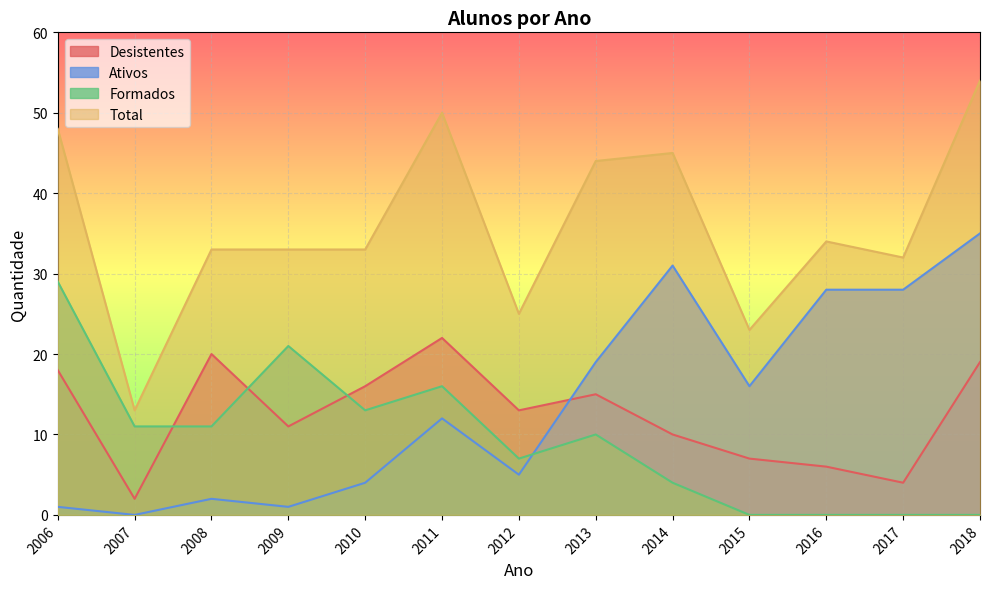

Rank the categories by Total value from highest to lowest.

2018, 2011, 2006, 2014, 2013, 2016, 2008, 2009, 2010, 2017, 2012, 2015, 2007